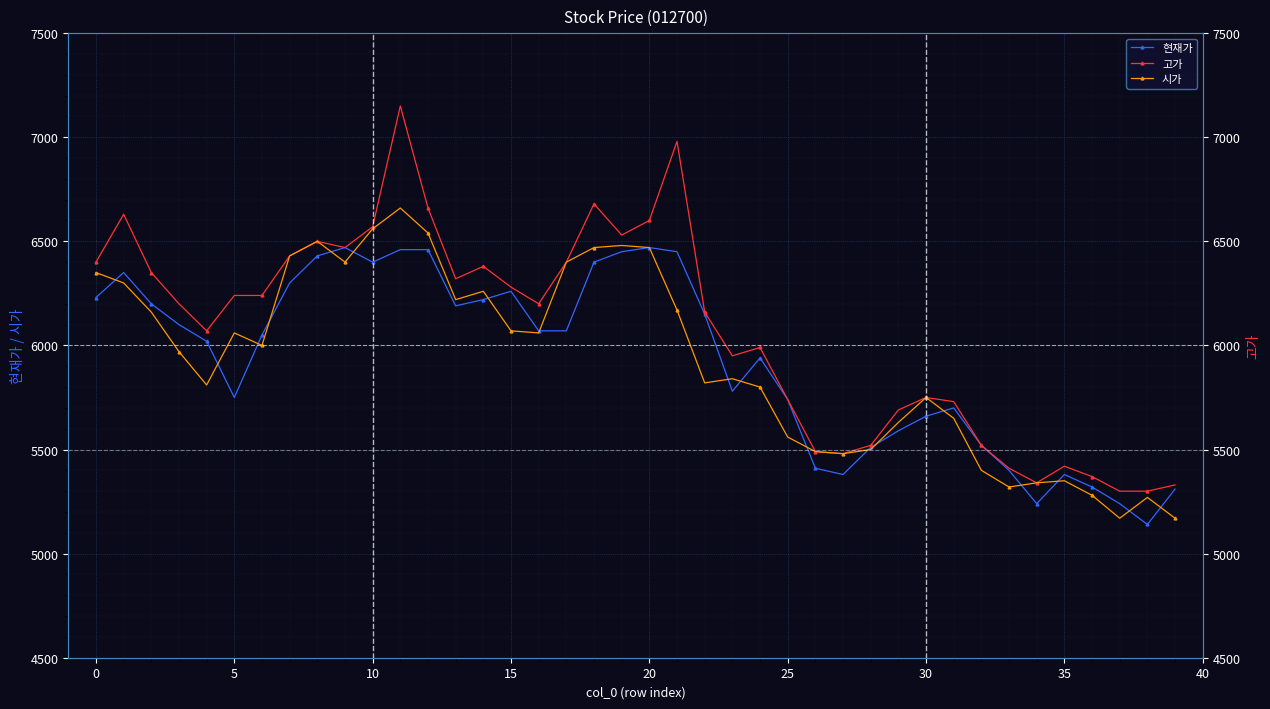

How many categories are shown in the chart?

40